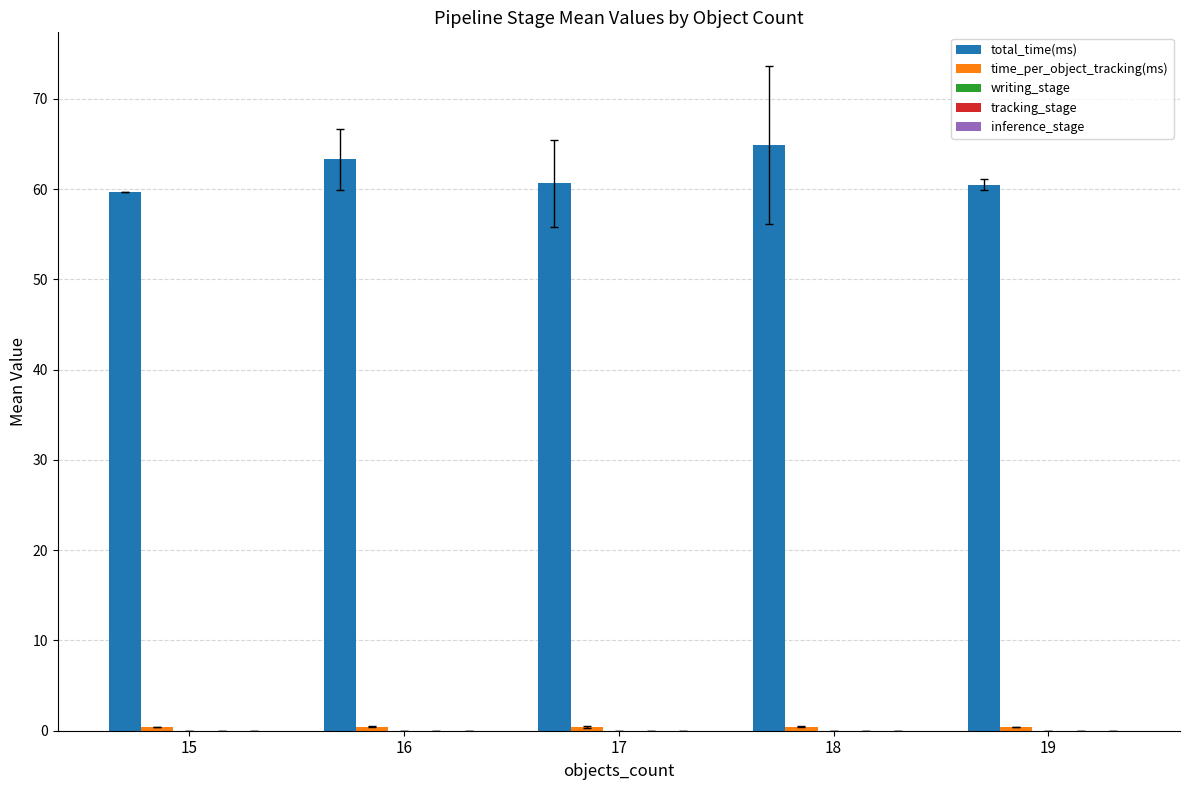

What is the spread (max minus min) of values at 17?

60.6